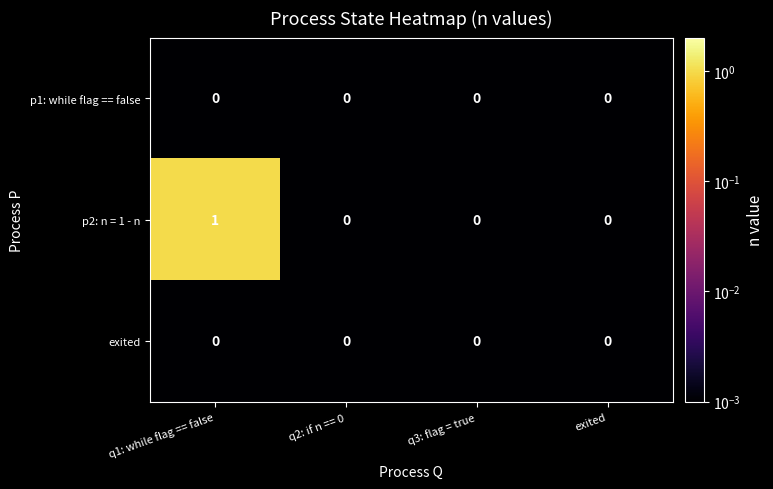

Which series has the largest total across all categories?

p2: n = 1 - n